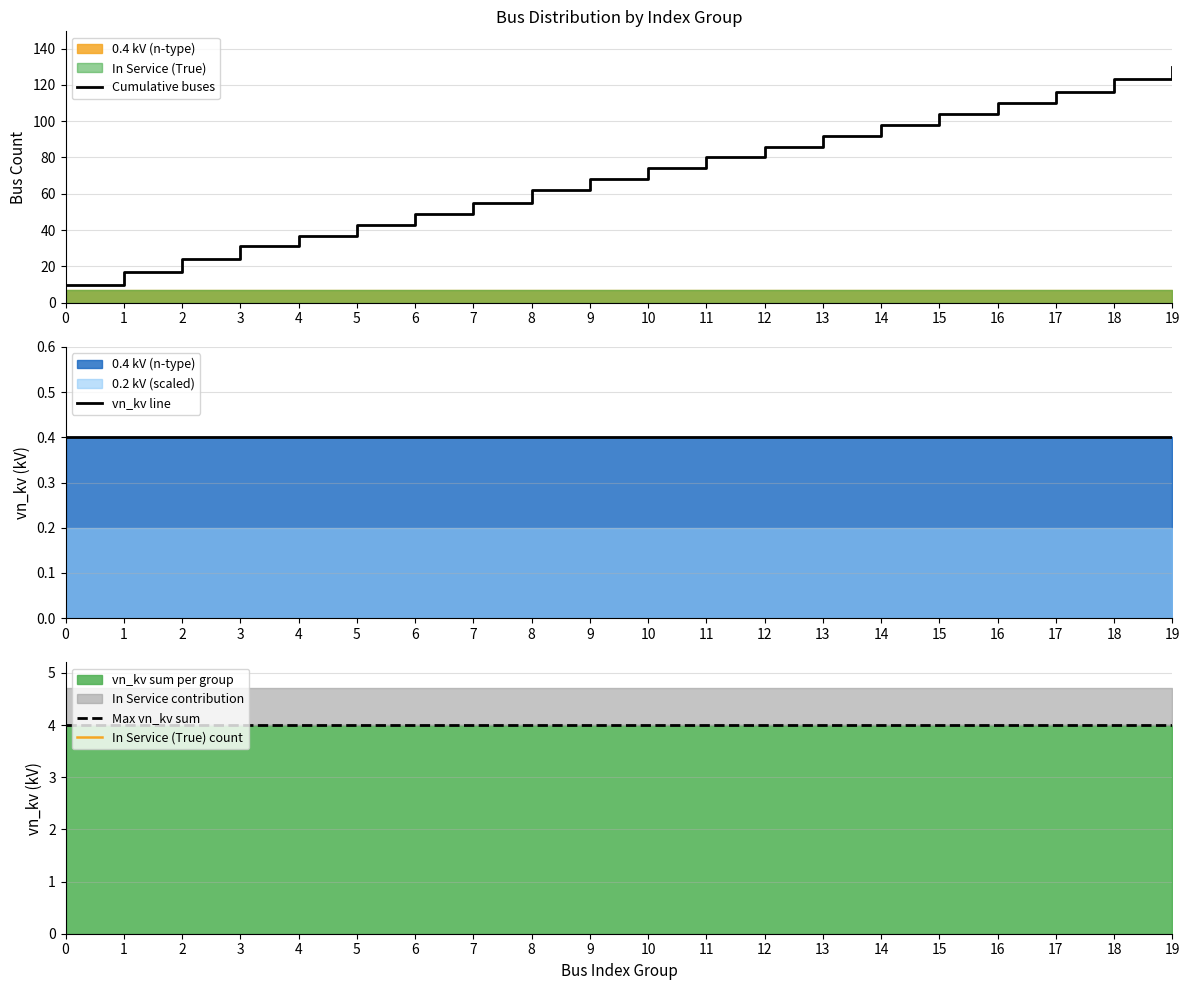

Reading left to right, transcribe all the data shown in this chart.

Cumulative buses: 10.0	17.0	24.0	31.0	37.0	43.0	49.0	55.0	62.0	68.0	74.0	80.0	86.0	92.0	98.0	104.0	110.0	116.0	123.0	130.0
vn_kv line: 0.4	0.4	0.4	0.4	0.4	0.4	0.4	0.4	0.4	0.4	0.4	0.4	0.4	0.4	0.4	0.4	0.4	0.4	0.4	0.4
Max vn_kv sum: 4.0	4.0	4.0	4.0	4.0	4.0	4.0	4.0	4.0	4.0	4.0	4.0	4.0	4.0	4.0	4.0	4.0	4.0	4.0	4.0
In Service (True) count: 7.0	7.0	7.0	7.0	7.0	7.0	7.0	7.0	7.0	7.0	7.0	7.0	7.0	7.0	7.0	7.0	7.0	7.0	7.0	7.0